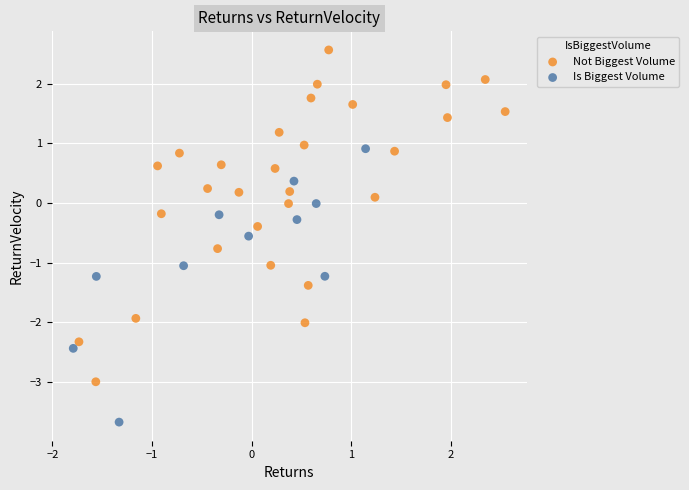

Which series contains the highest Y value?

Not Biggest Volume